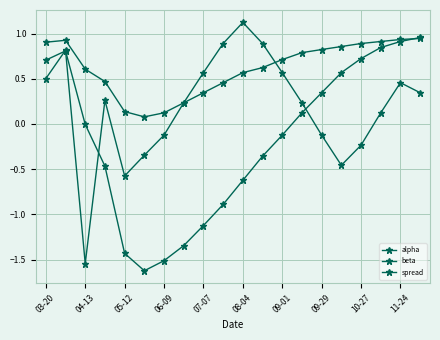

List the series in order of their peak value, highest first.

spread, beta, alpha